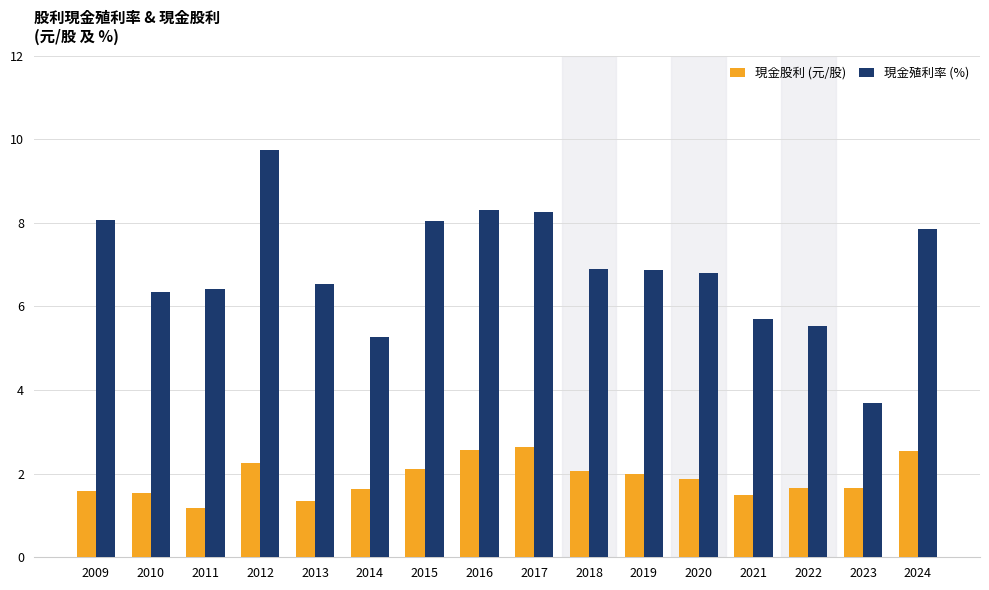

Does the chart contain stacked bars?

No